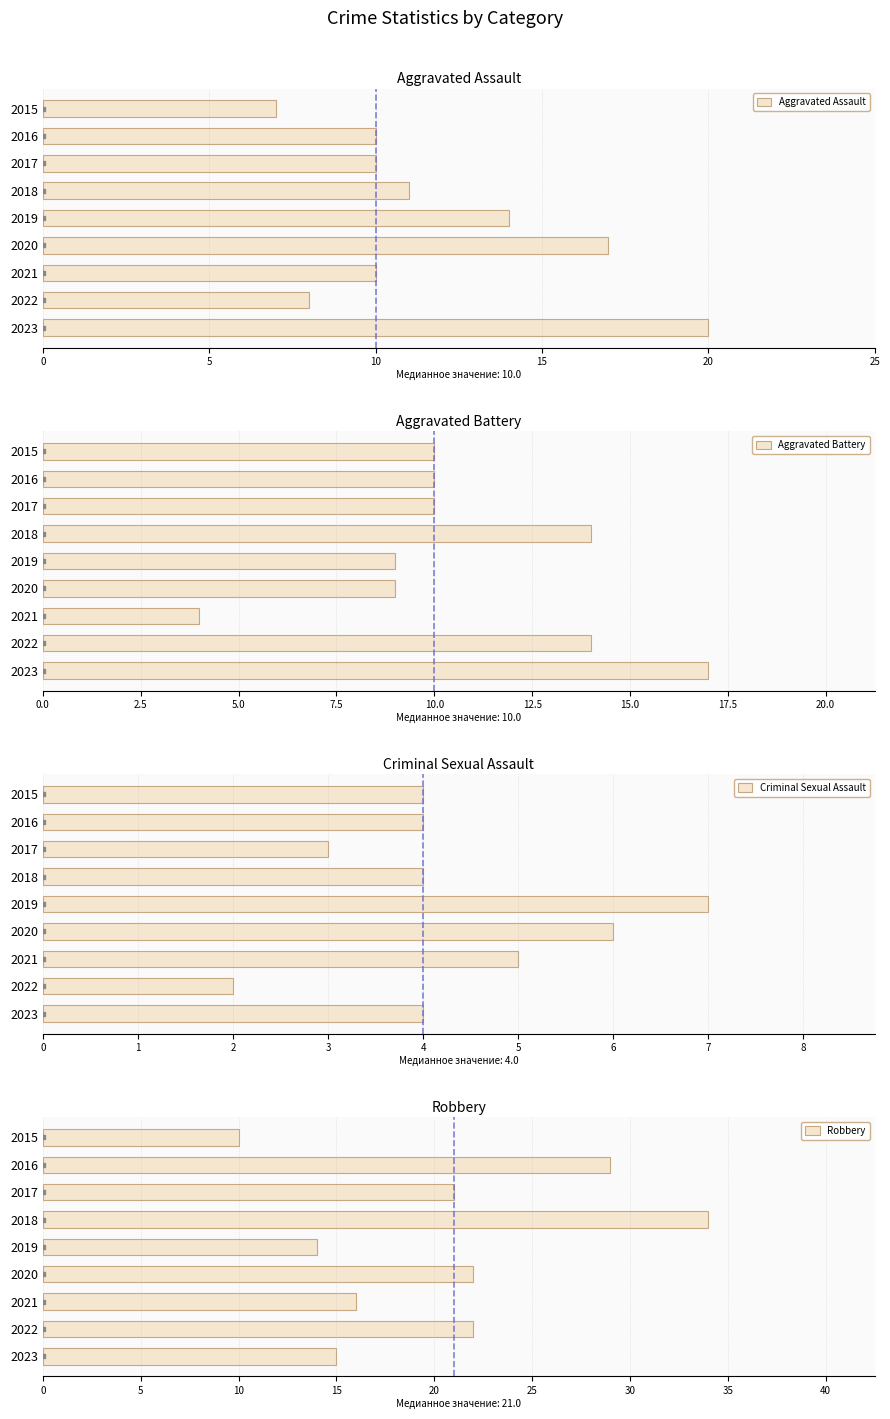

What is the difference between the Criminal Sexual Assault values at 2018 and 2022?

2